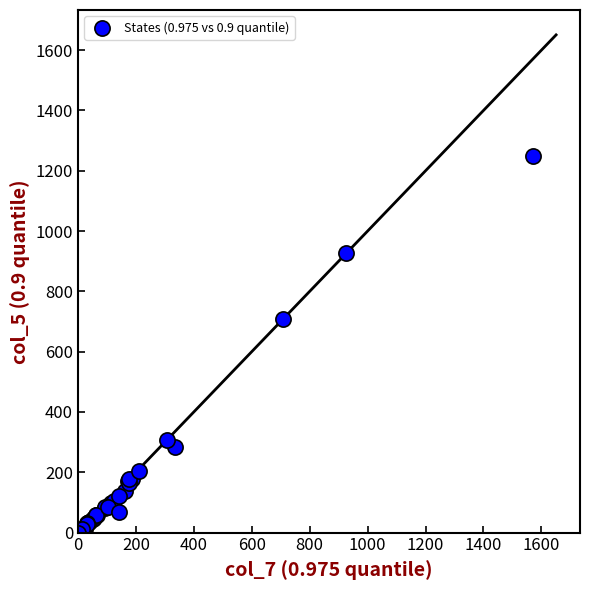

What Y value in the scatter plot is closest to 625?

708